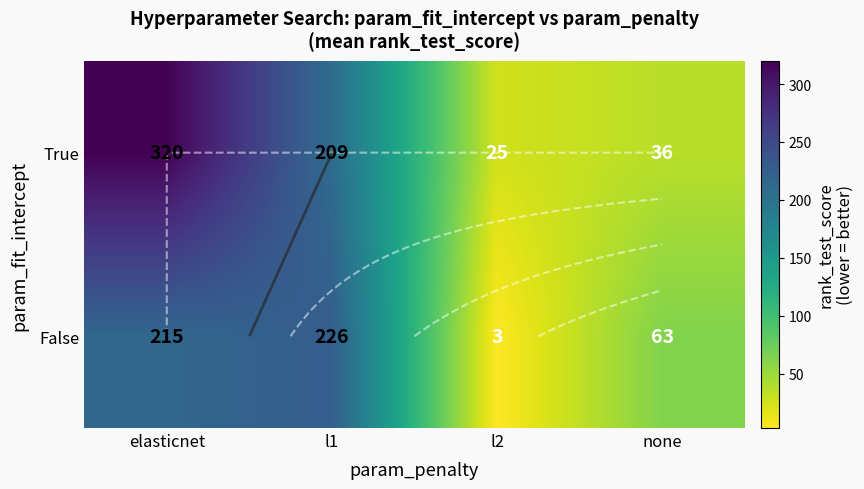

What is the maximum value shown in the chart?

320